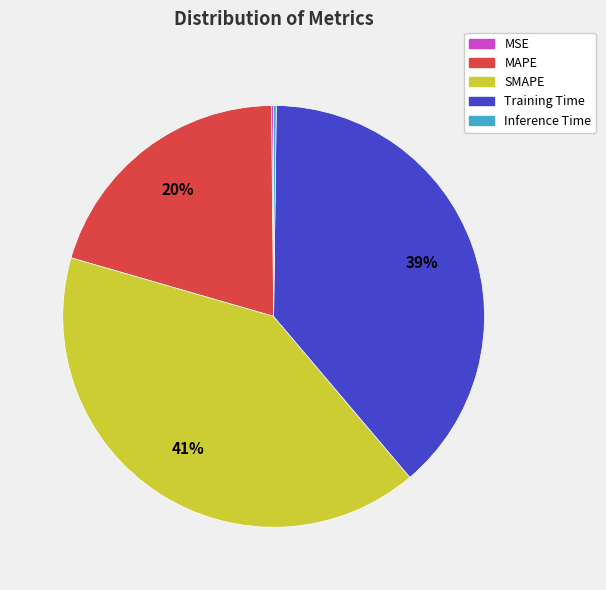

To the nearest percent, what is the average slice percentage?

20%